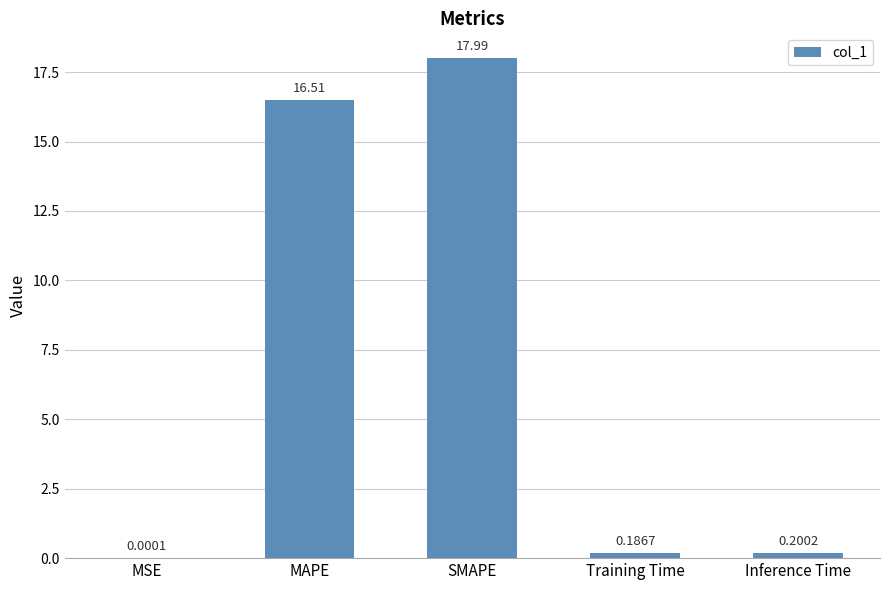

At which category does the chart reach its peak across all series?

SMAPE